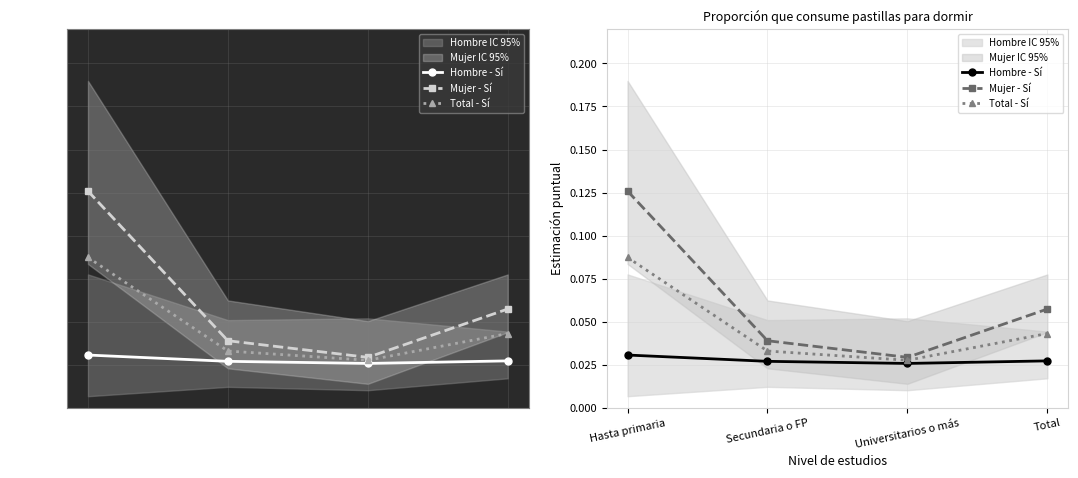

How many lines are shown in the chart?

3